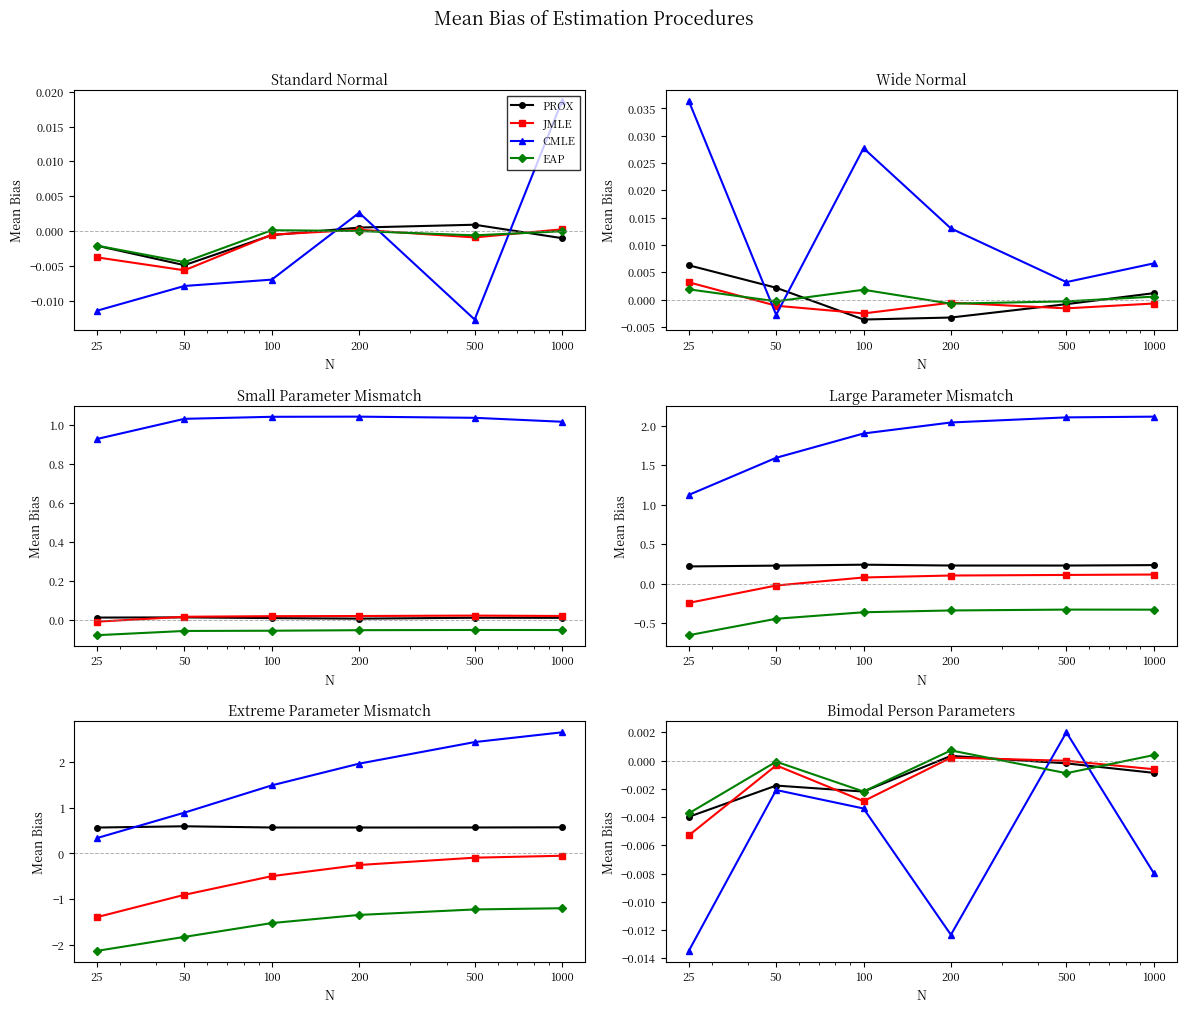

Which series has the largest range (max minus min)?

CMLE